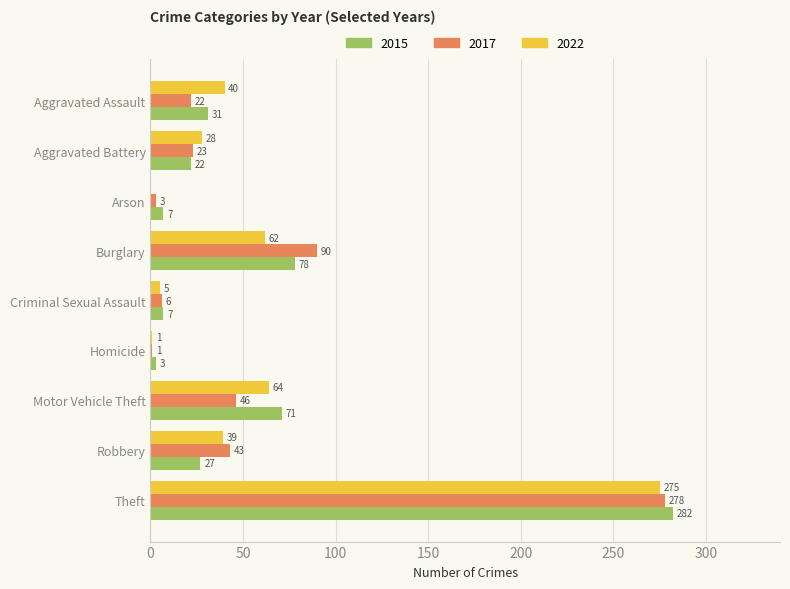

What is the total value across all series at Arson?

10